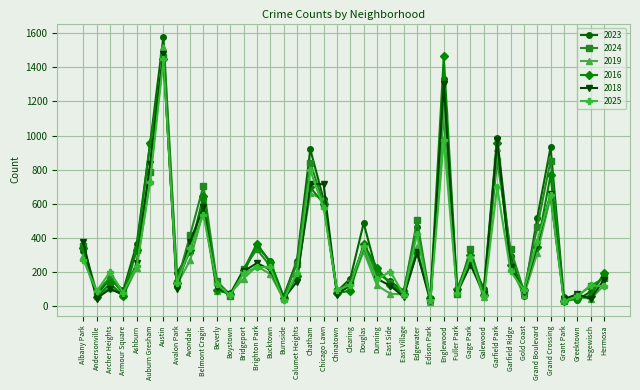

How many categories are shown in the chart?

40